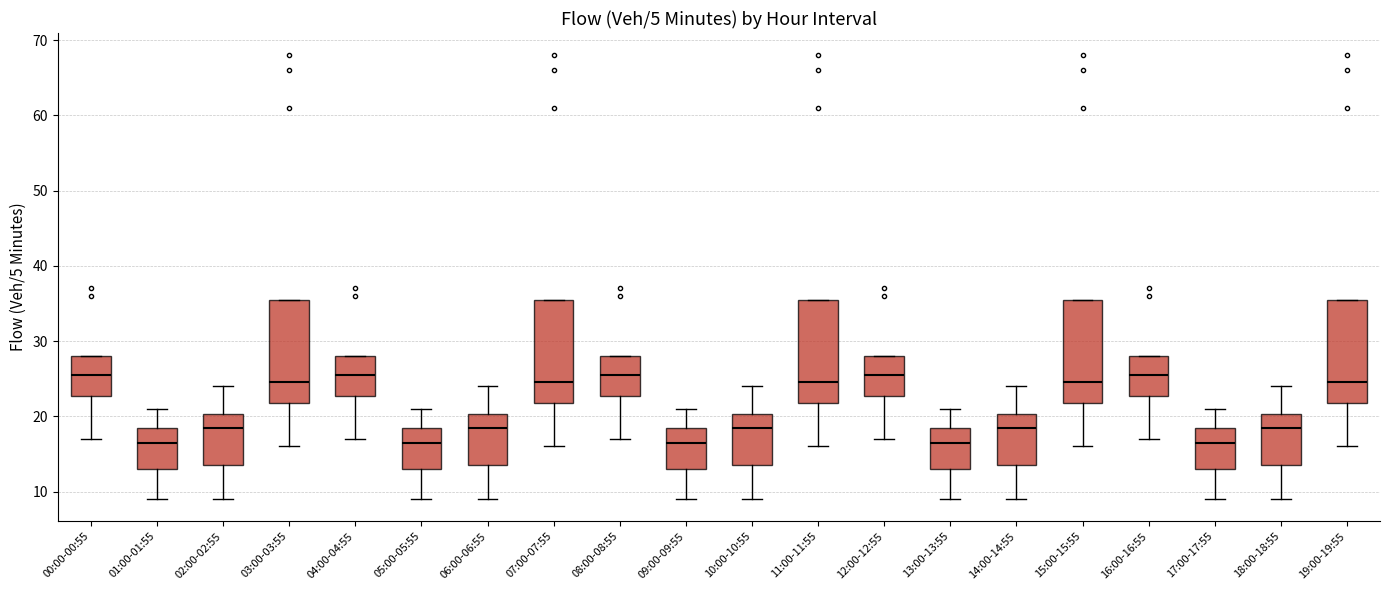

Reading left to right, read every box against the y-axis: the position of its median line, the range the box covers, and the ends of its whiskers. The values are not printed on the chart, so give them approximately, as read against the axis.

00:00-00:55: median 26, box 23 to 28, whiskers 17 to 28
01:00-01:55: median 17, box 13 to 19, whiskers 9 to 21
02:00-02:55: median 19, box 14 to 20, whiskers 9 to 24
03:00-03:55: median 25, box 22 to 36, whiskers 16 to 36
04:00-04:55: median 26, box 23 to 28, whiskers 17 to 28
05:00-05:55: median 17, box 13 to 19, whiskers 9 to 21
06:00-06:55: median 19, box 14 to 20, whiskers 9 to 24
07:00-07:55: median 25, box 22 to 36, whiskers 16 to 36
08:00-08:55: median 26, box 23 to 28, whiskers 17 to 28
09:00-09:55: median 17, box 13 to 19, whiskers 9 to 21
10:00-10:55: median 19, box 14 to 20, whiskers 9 to 24
11:00-11:55: median 25, box 22 to 36, whiskers 16 to 36
12:00-12:55: median 26, box 23 to 28, whiskers 17 to 28
13:00-13:55: median 17, box 13 to 19, whiskers 9 to 21
14:00-14:55: median 19, box 14 to 20, whiskers 9 to 24
15:00-15:55: median 25, box 22 to 36, whiskers 16 to 36
16:00-16:55: median 26, box 23 to 28, whiskers 17 to 28
17:00-17:55: median 17, box 13 to 19, whiskers 9 to 21
18:00-18:55: median 19, box 14 to 20, whiskers 9 to 24
19:00-19:55: median 25, box 22 to 36, whiskers 16 to 36